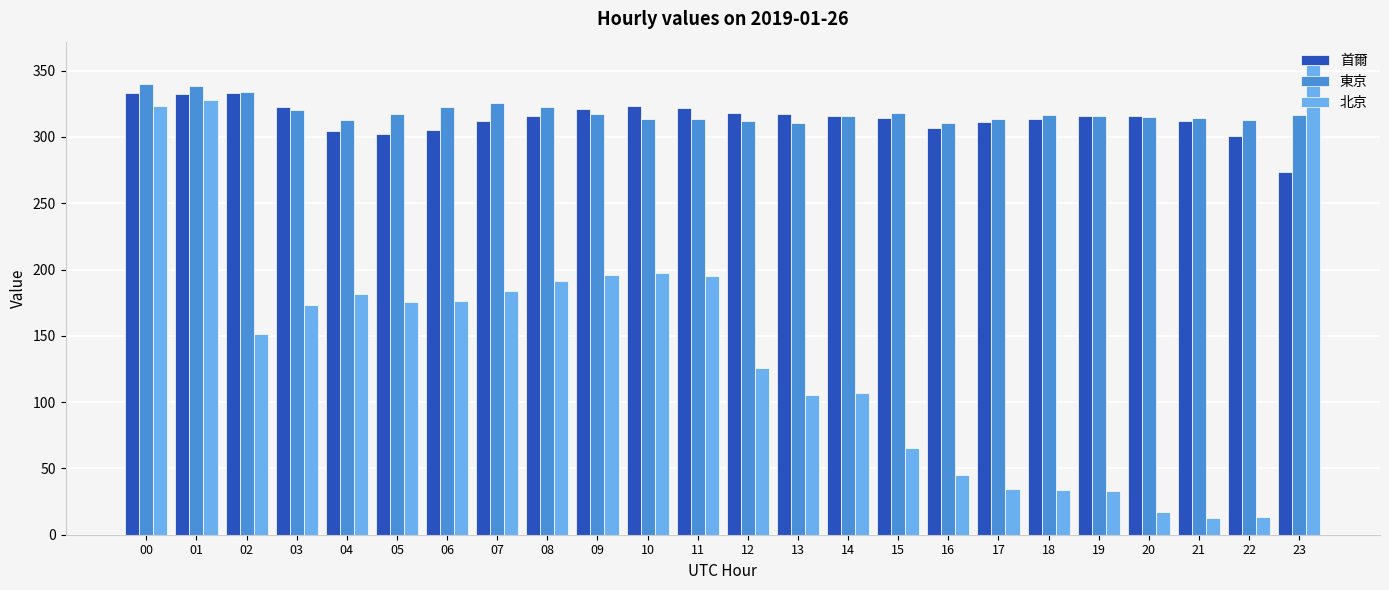

What is the difference between the highest and lowest values at 17?

279.0